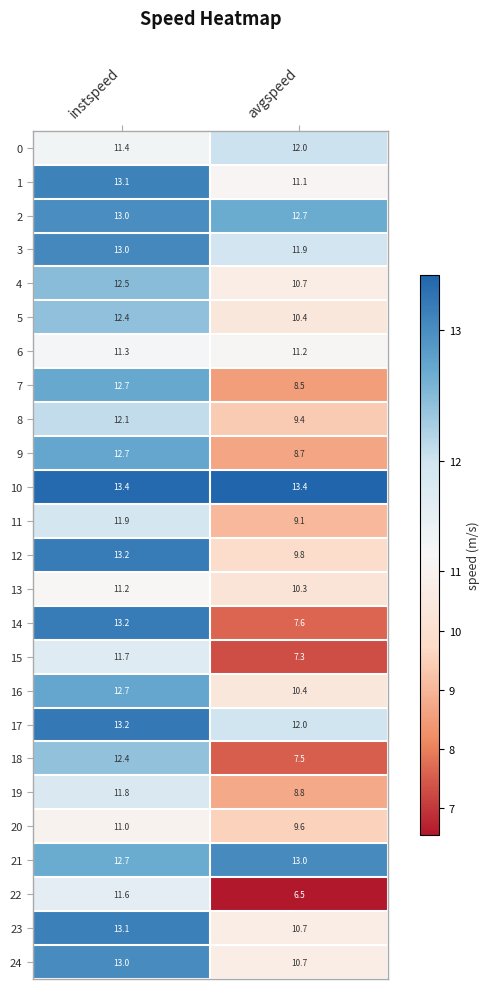

Where does the 23 series first go above 13?

instspeed